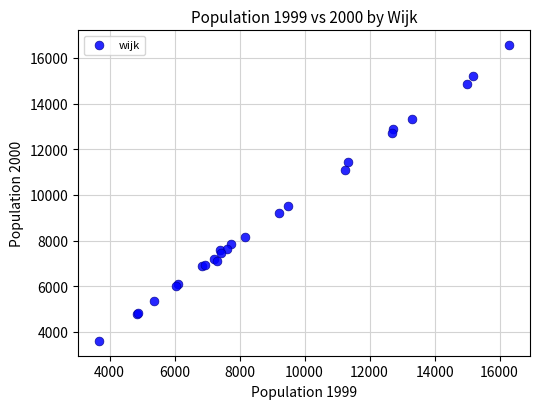

What Y value in the scatter plot is closest to 10084?

9497